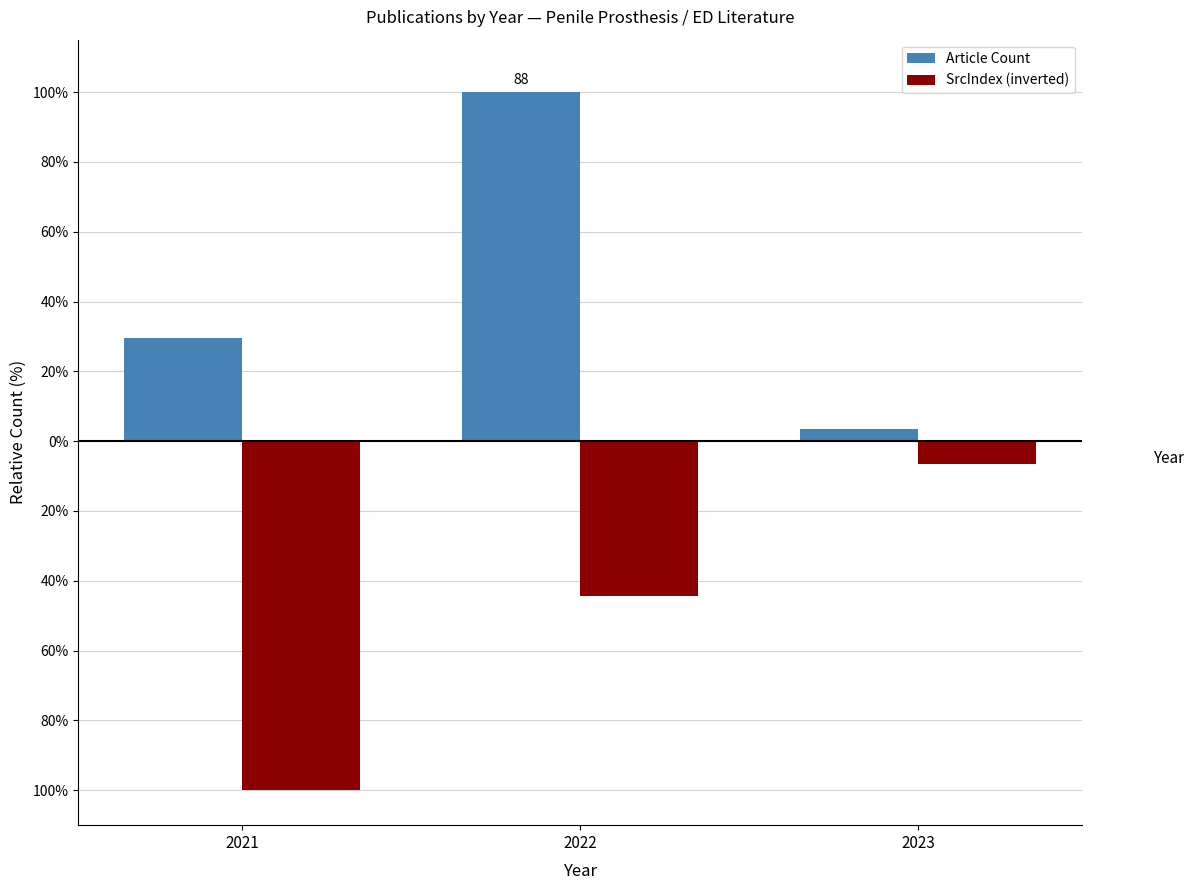

Are the bars horizontal?

No